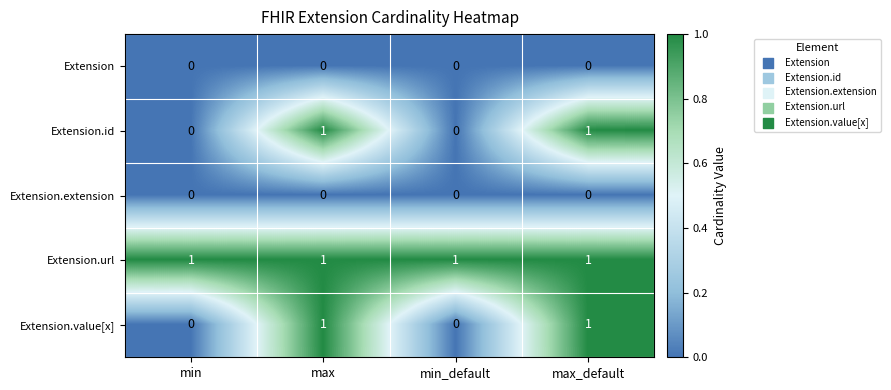

Reading left to right, extract all data points from this chart.

Extension: 0	0	0	0
Extension.id: 0	1	0	1
Extension.extension: 0	0	0	0
Extension.url: 1	1	1	1
Extension.value[x]: 0	1	0	1